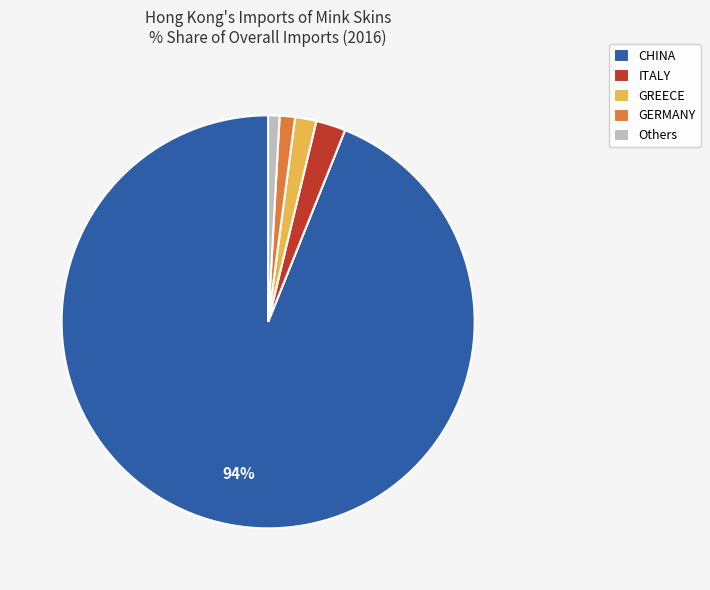

What is the largest slice in the pie chart?

CHINA